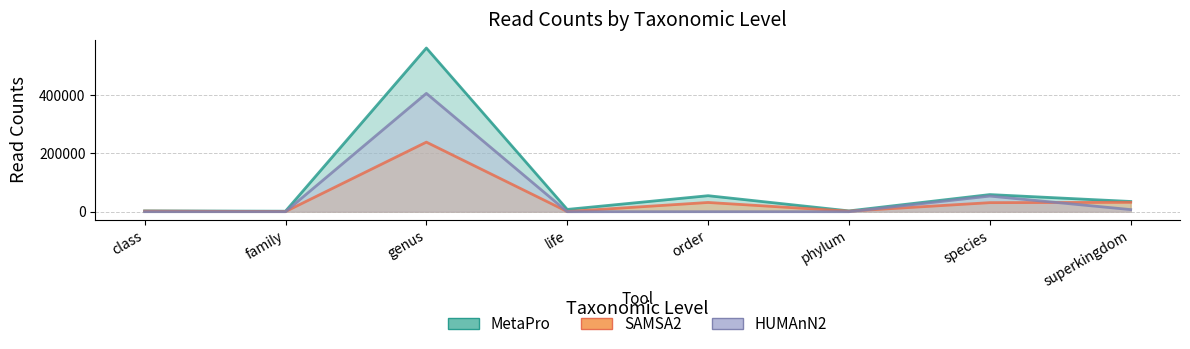

True or false: SAMSA2 and MetaPro intersect in this chart.

False